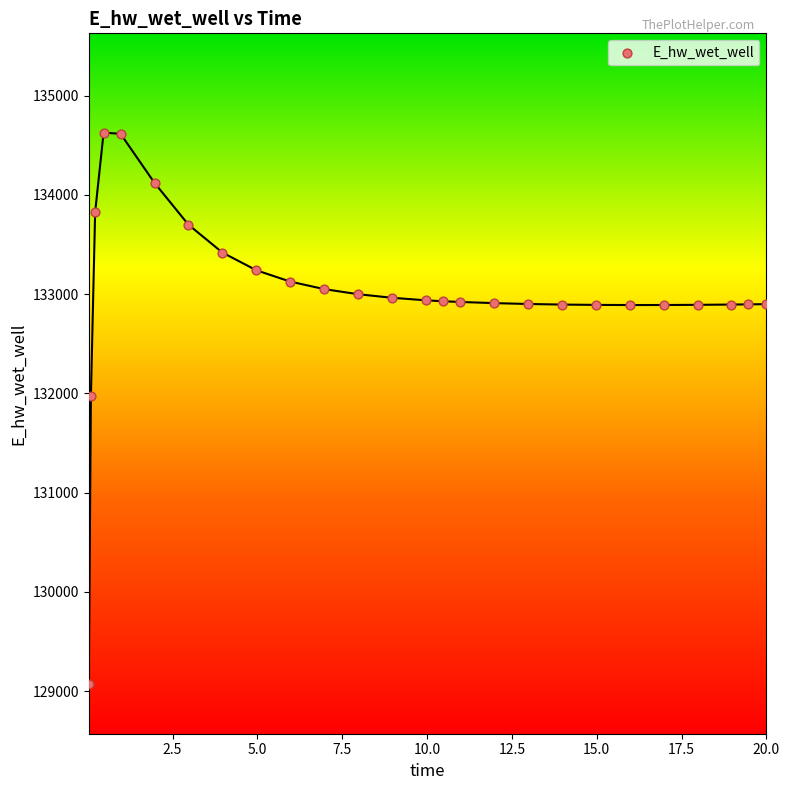

What is the range of X values (max minus min)?

20.0